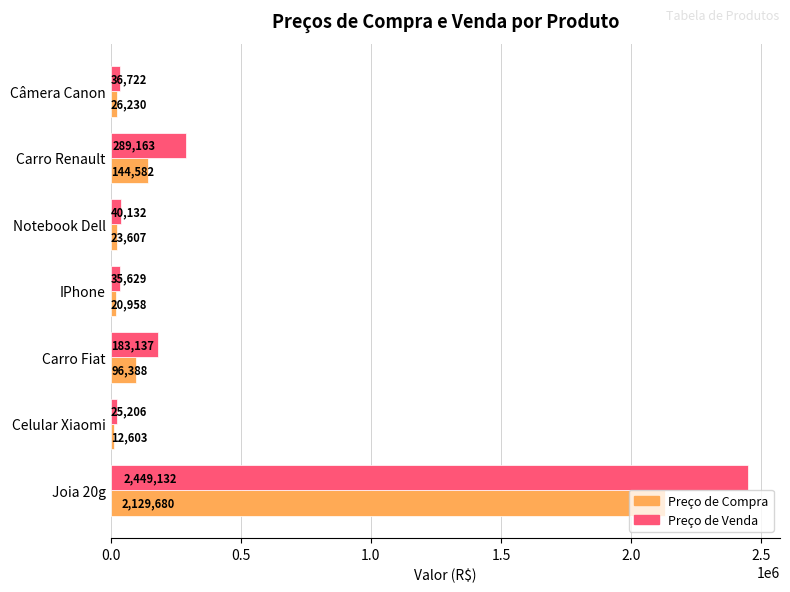

Which category has the lowest value in the Preço de Compra series?

Celular Xiaomi